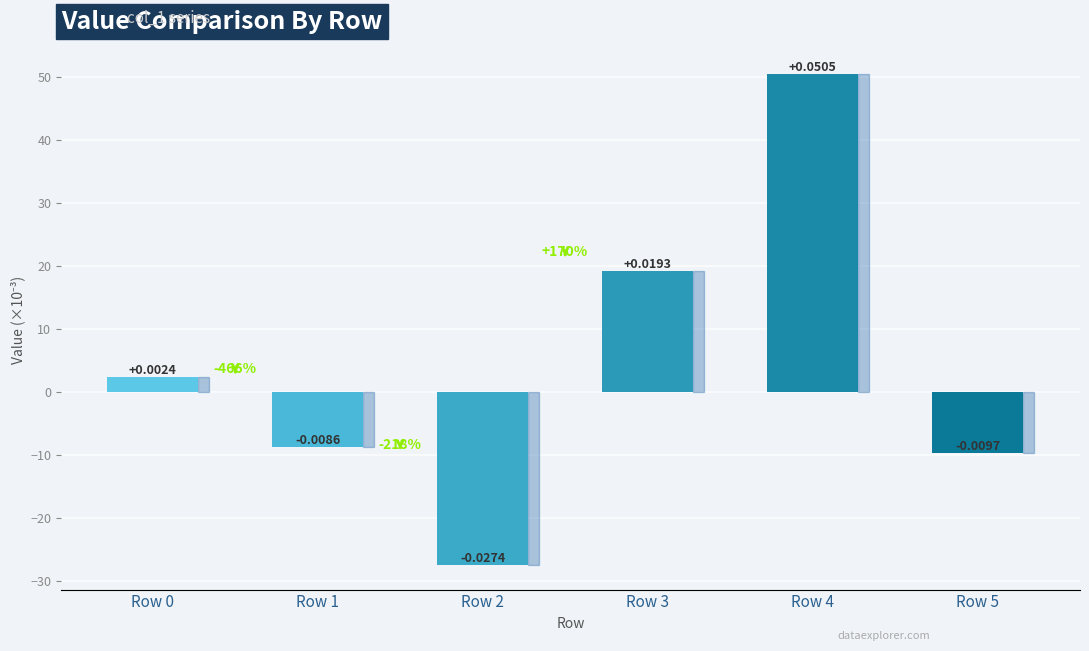

Reading right to left, transcribe all the data shown in this chart.

-9.7	50.5	19.3	-27.4	-8.6	2.4